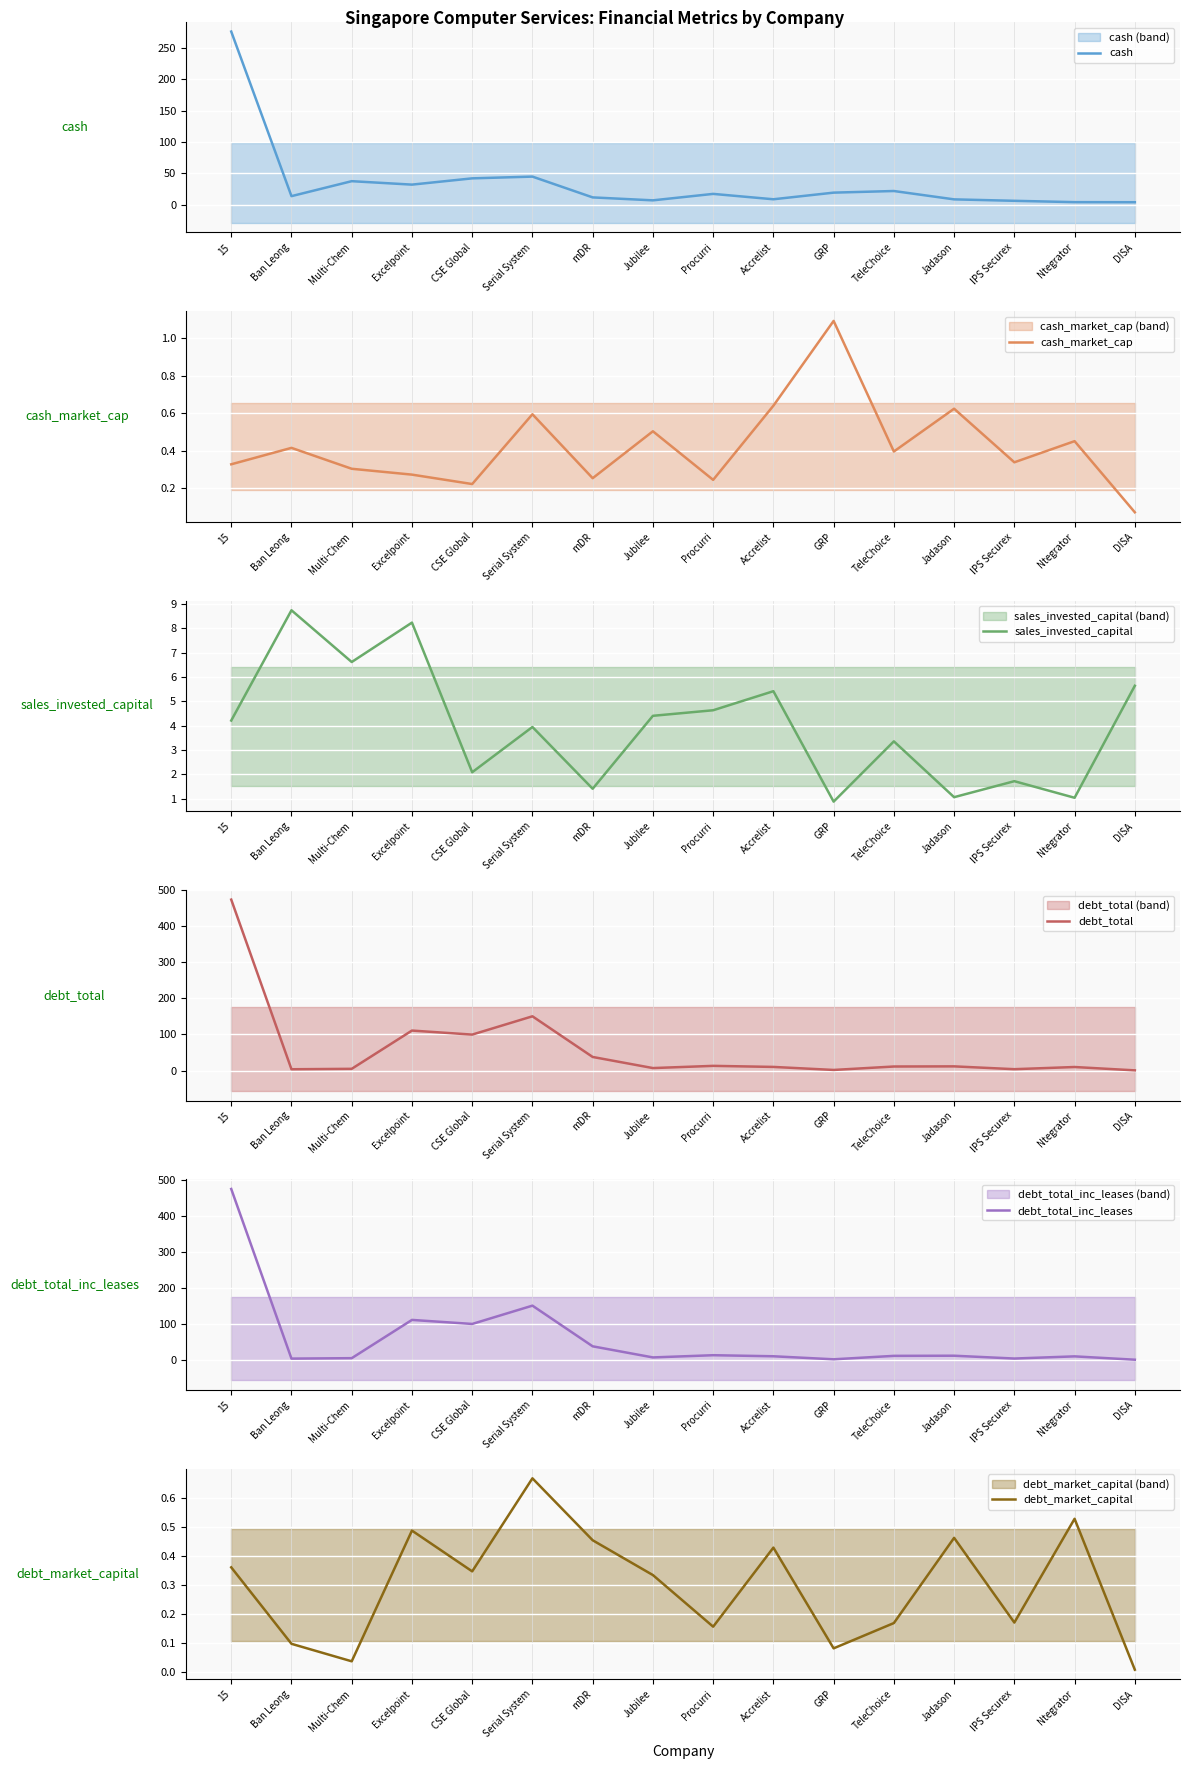

What is the difference between the maximum and minimum values in the debt_total_inc_leases series?

474.0